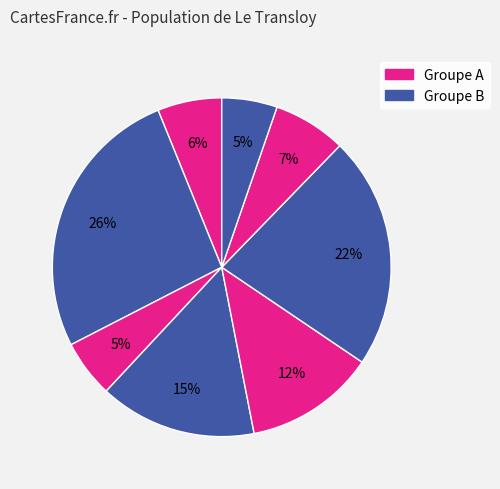

Count the number of slices in the pie.

8